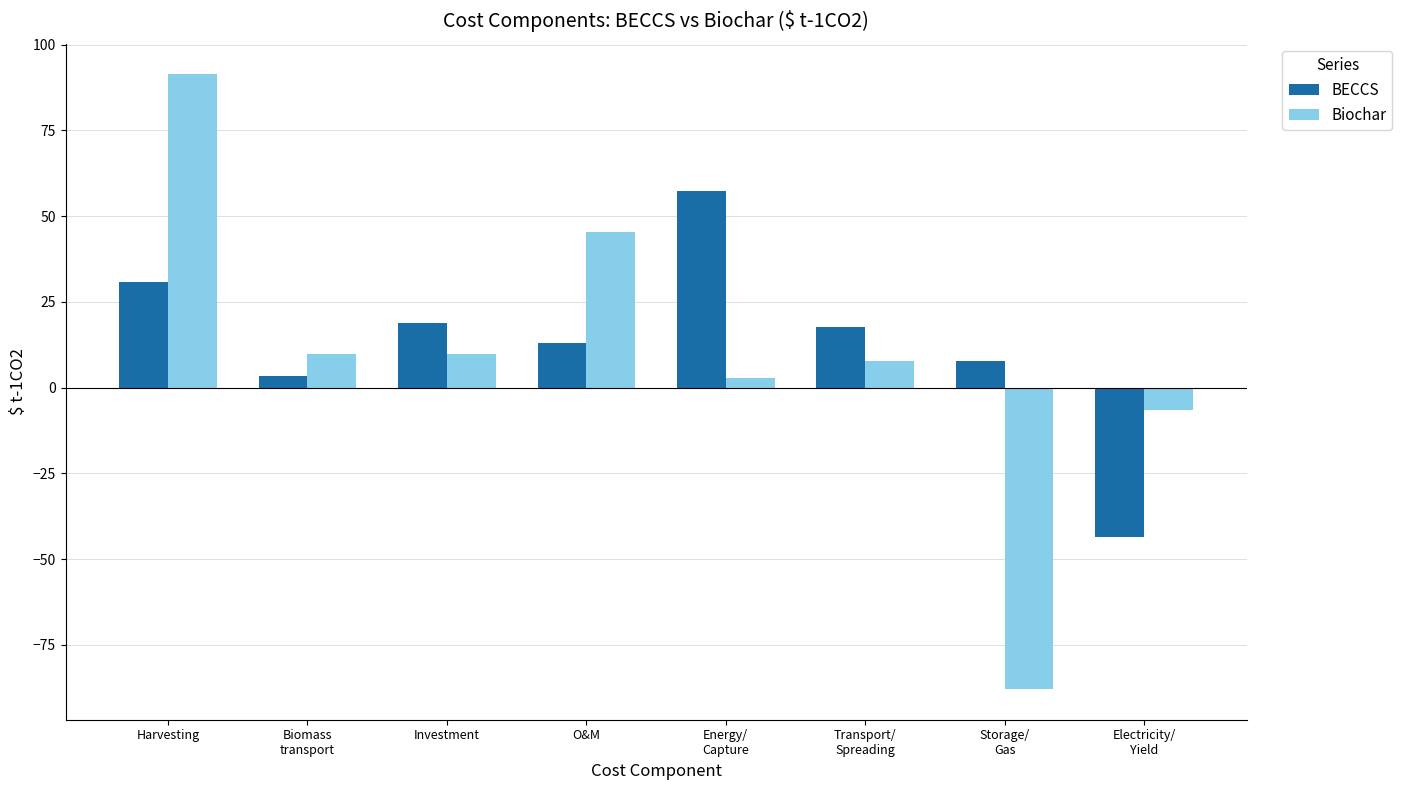

List the series in order of their peak value, lowest first.

BECCS, Biochar